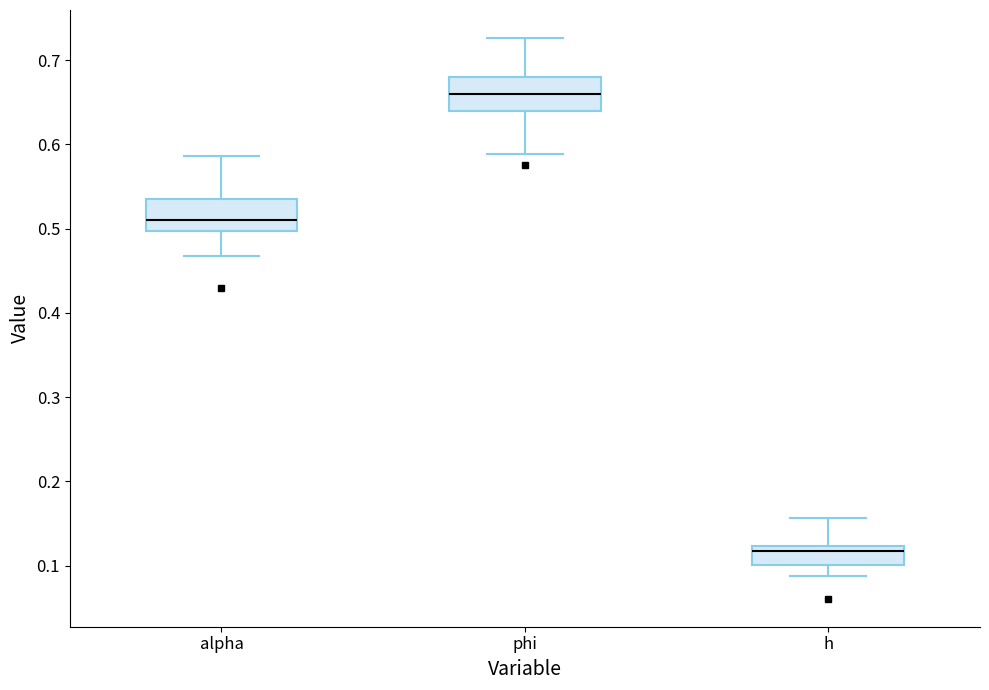

Reading left to right, read every box against the y-axis: the position of its median line, the range the box covers, and the ends of its whiskers. The values are not printed on the chart, so give them approximately, as read against the axis.

alpha: median 0.51, box 0.50 to 0.53, whiskers 0.47 to 0.59
phi: median 0.66, box 0.64 to 0.68, whiskers 0.59 to 0.73
h: median 0.12 (just below the box's upper edge), box 0.10 to 0.12, whiskers 0.09 to 0.16